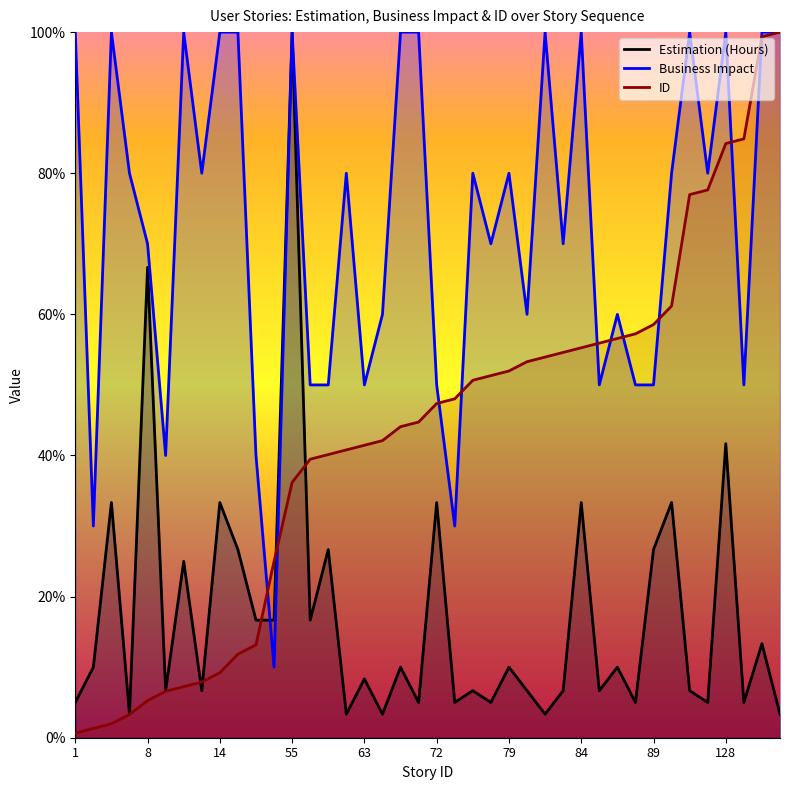

Reading left to right, list all the values displayed in this chart.

Estimation (Hours): 5.0	10.0	33.3	3.3	66.7	6.7	25.0	6.7	33.3	26.7	16.7	16.7	100.0	16.7	26.7	3.3	8.3	3.3	10.0	5.0	33.3	5.0	6.7	5.0	10.0	6.7	3.3	6.7	33.3	6.7	10.0	5.0	26.7	33.3	6.7	5.0	41.7	5.0	13.3	3.3
Business Impact: 100.0	30.0	100.0	80.0	70.0	40.0	100.0	80.0	100.0	100.0	40.0	10.0	100.0	50.0	50.0	80.0	50.0	60.0	100.0	100.0	50.0	30.0	80.0	70.0	80.0	60.0	100.0	70.0	100.0	50.0	60.0	50.0	50.0	80.0	100.0	80.0	100.0	50.0	100.0	100.0
ID: 0.7	1.3	2.0	3.3	5.3	6.6	7.2	7.9	9.2	11.8	13.2	25.0	36.2	39.5	40.1	40.8	41.4	42.1	44.1	44.7	47.4	48.0	50.7	51.3	52.0	53.3	53.9	54.6	55.3	55.9	56.6	57.2	58.6	61.2	77.0	77.6	84.2	84.9	99.3	100.0